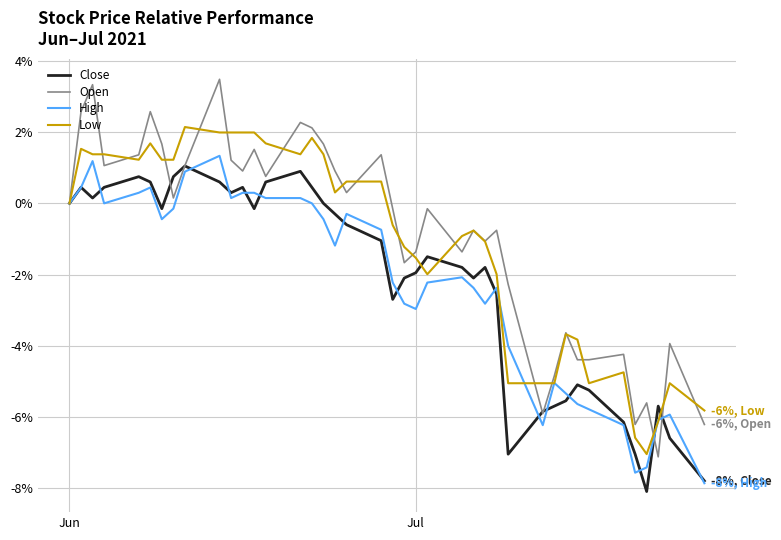

True or false: High and Open cross at least once.

True